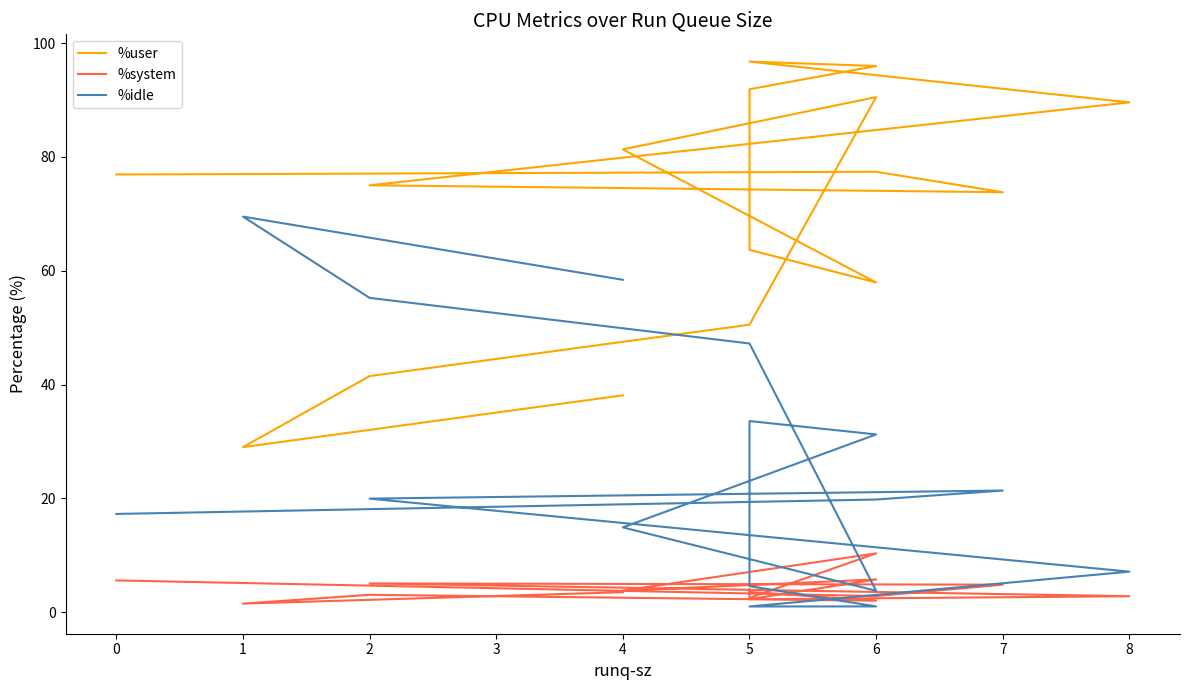

What is the label of the 17th point from the left?

16